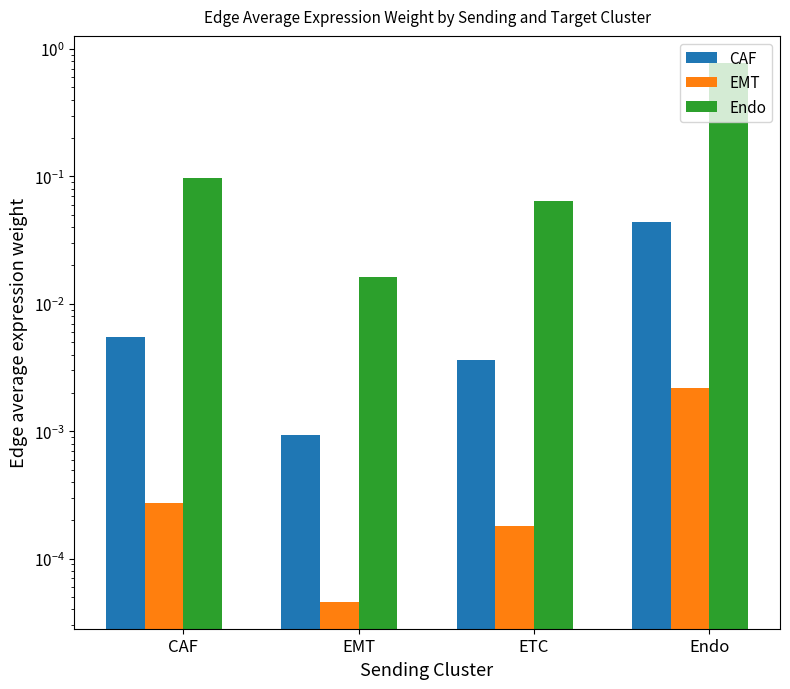

List the series in order of their peak value, highest first.

Endo, CAF, EMT